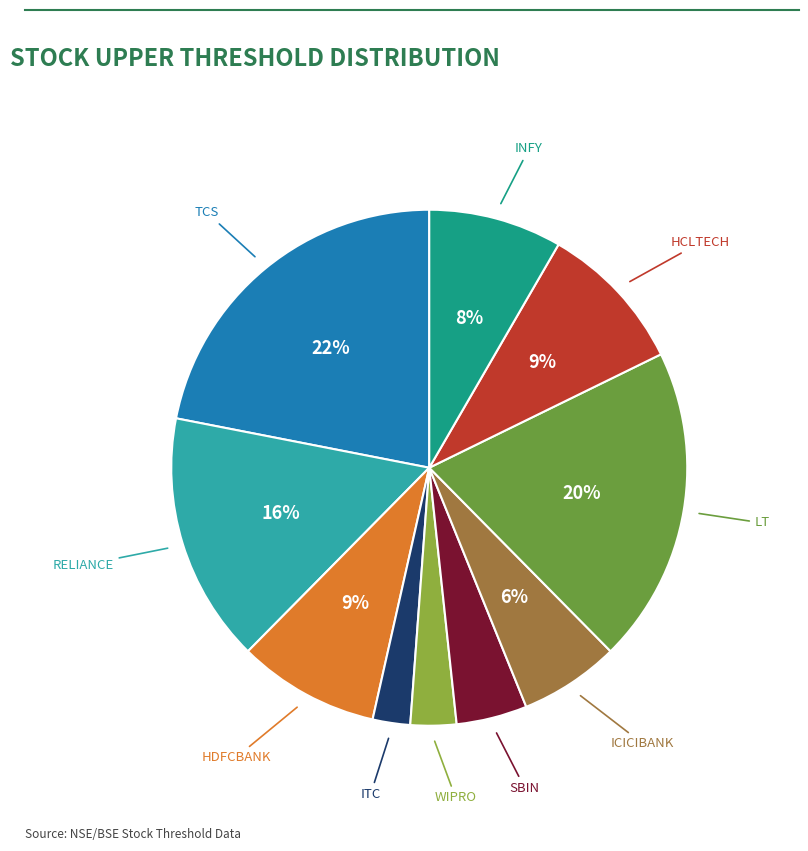

How many slices are in this pie chart?

10